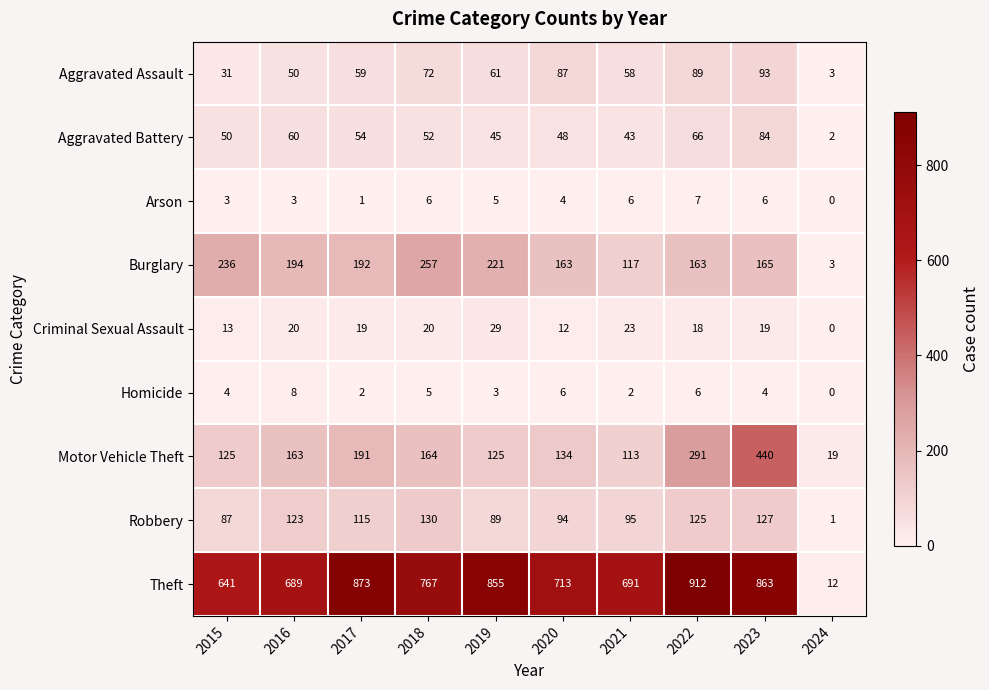

At 2019, list the series in order from largest to smallest.

Theft, Burglary, Motor Vehicle Theft, Robbery, Aggravated Assault, Aggravated Battery, Criminal Sexual Assault, Arson, Homicide